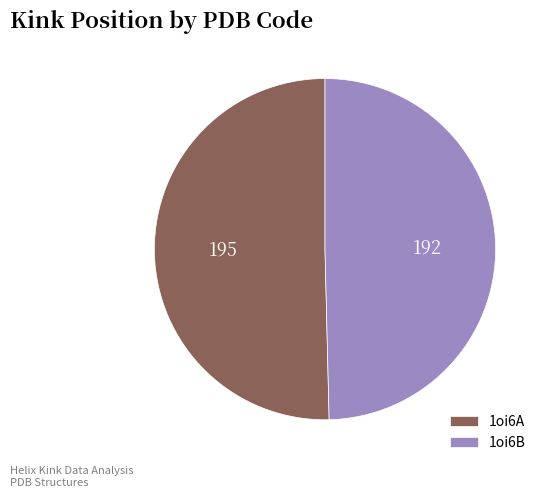

Rank the categories by value from lowest to highest.

1oi6B, 1oi6A